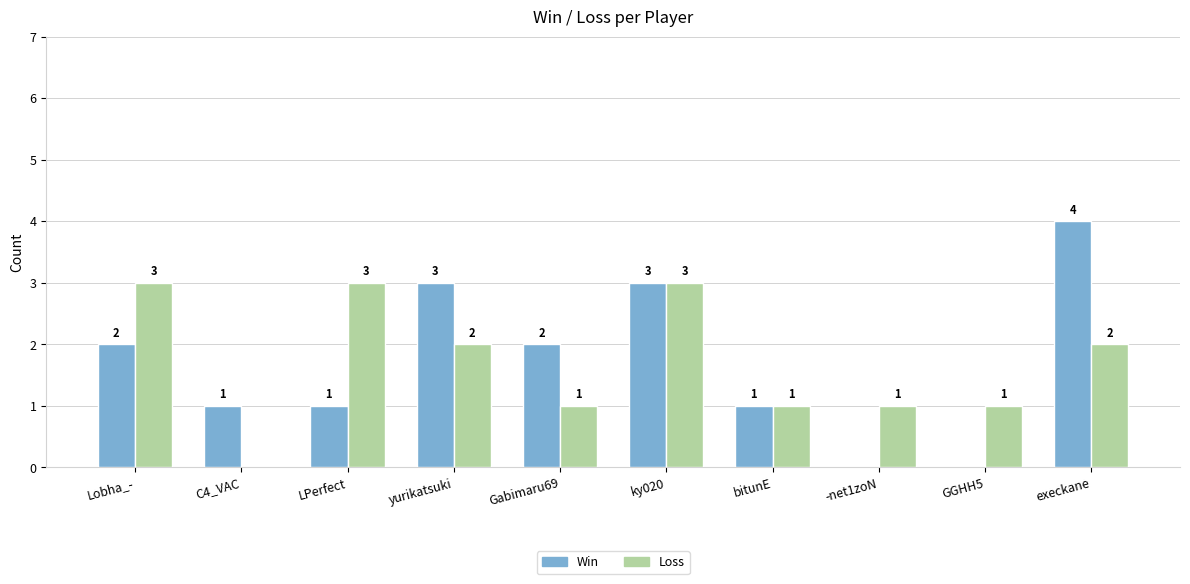

Reading left to right, transcribe all the data shown in this chart.

Win: 2	1	1	3	2	3	1	0	0	4
Loss: 3	0	3	2	1	3	1	1	1	2